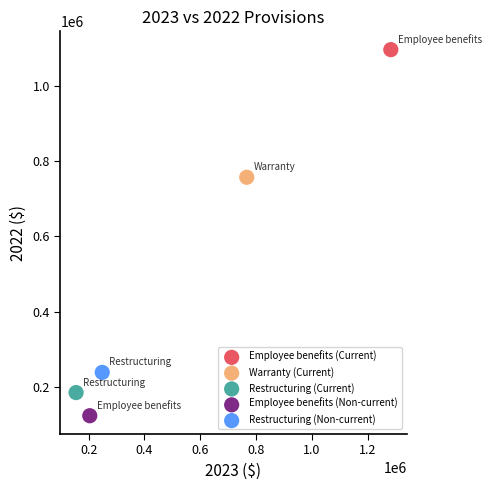

What are all the series names shown in the legend?

Employee benefits (Current), Warranty (Current), Restructuring (Current), Employee benefits (Non-current), Restructuring (Non-current)